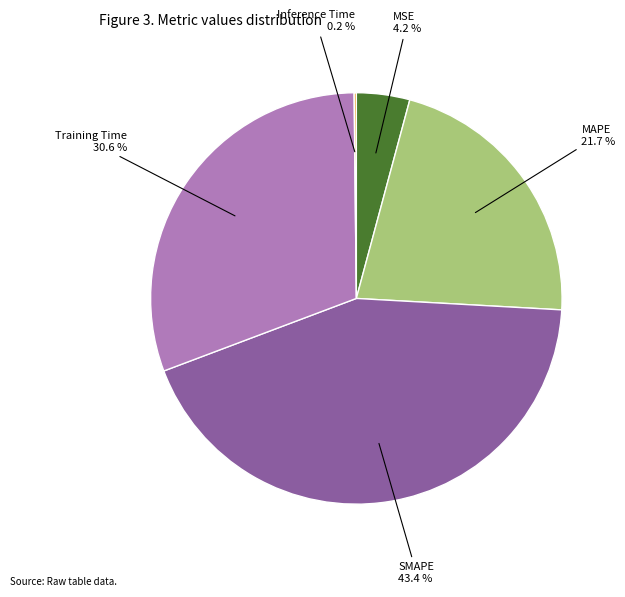

Which slice is the largest?

SMAPE